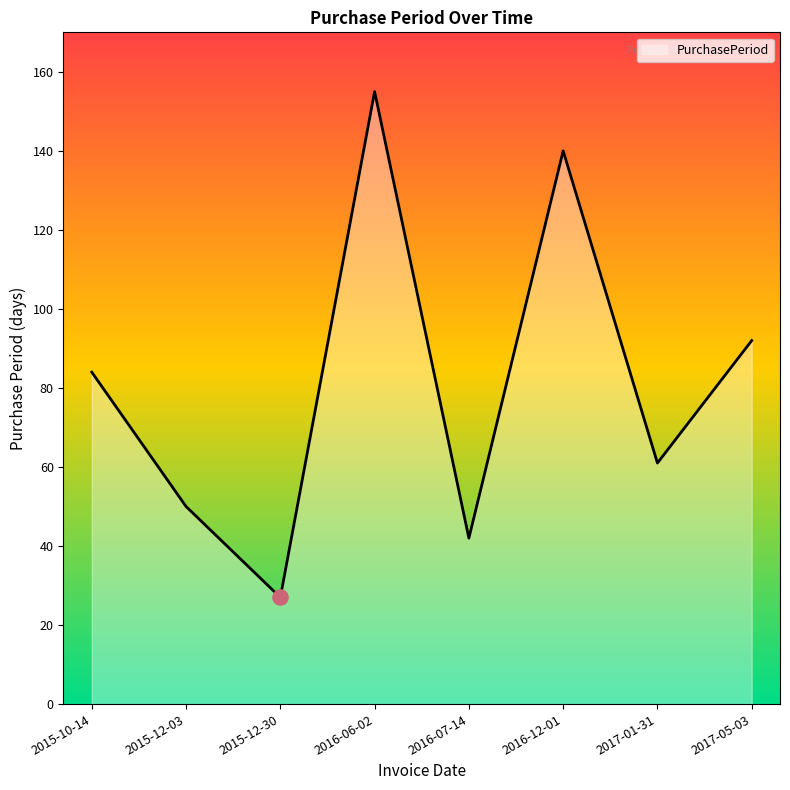

Approximately how many times larger is the value at 2015-10-14 compared to 2017-01-31?

1.4